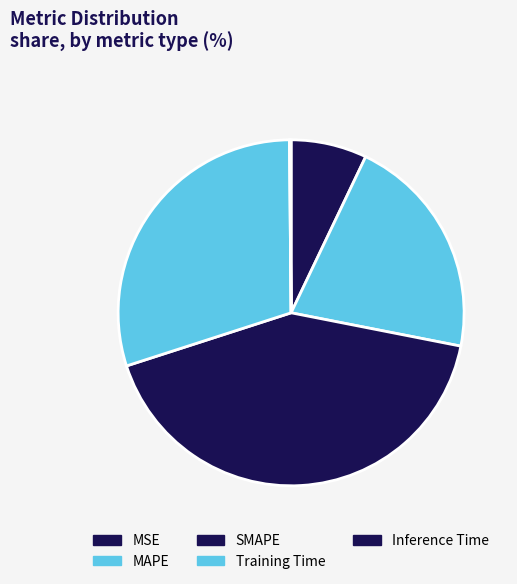

The MSE slice represents 7% of the pie. True or false?

True